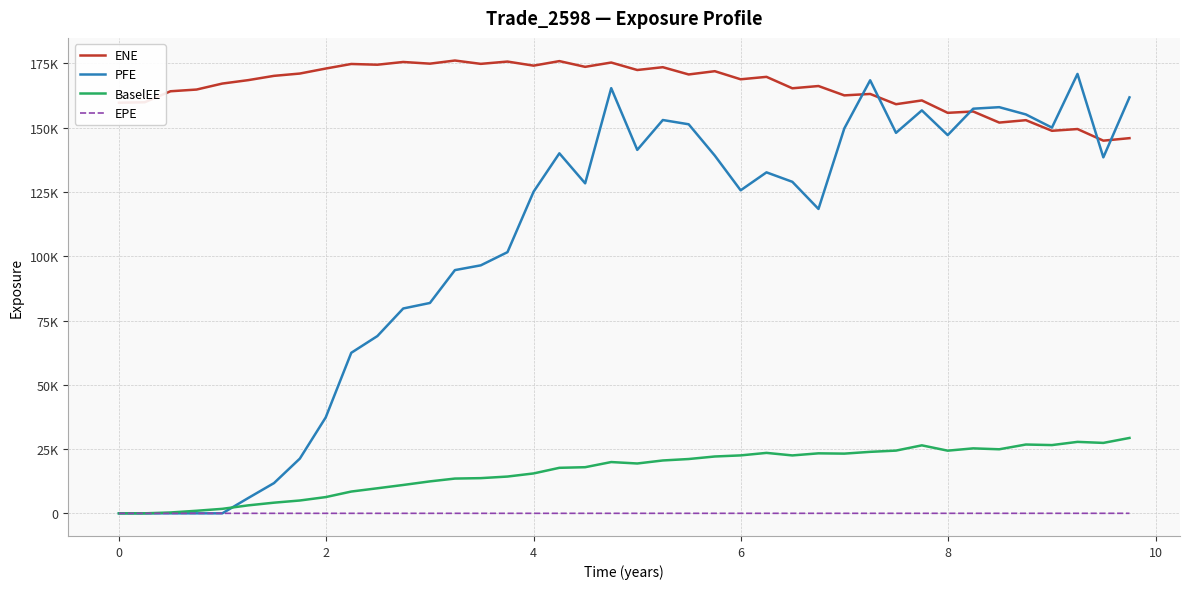

True or false: EPE and ENE intersect in this chart.

False